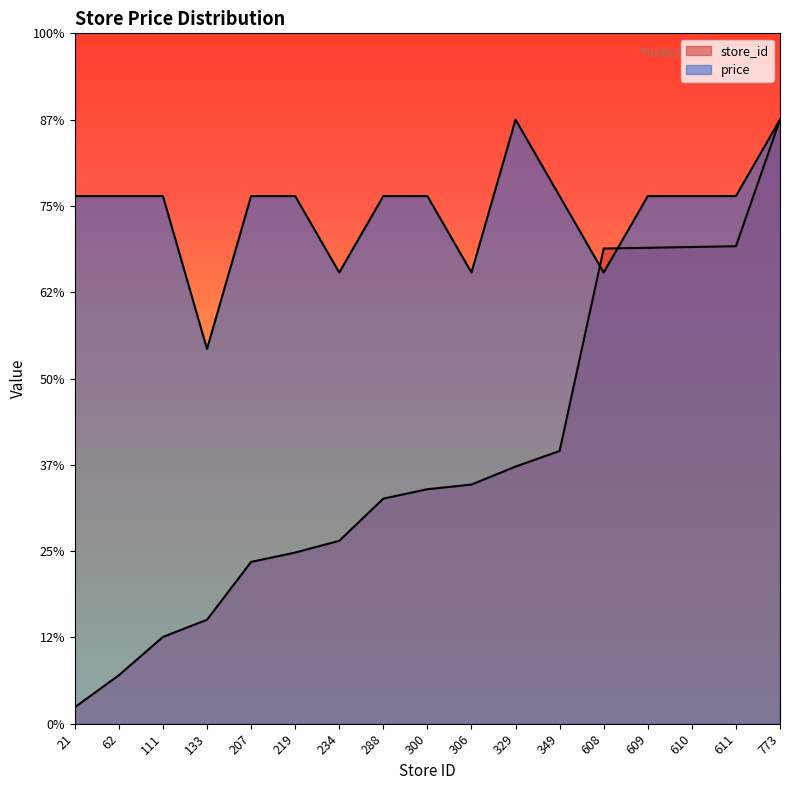

True or false: store_id has a value of 316.0 at 349.

True